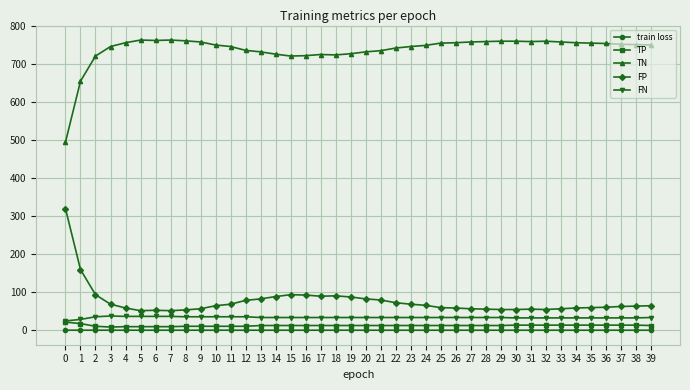

True or false: FP and TN intersect in this chart.

False